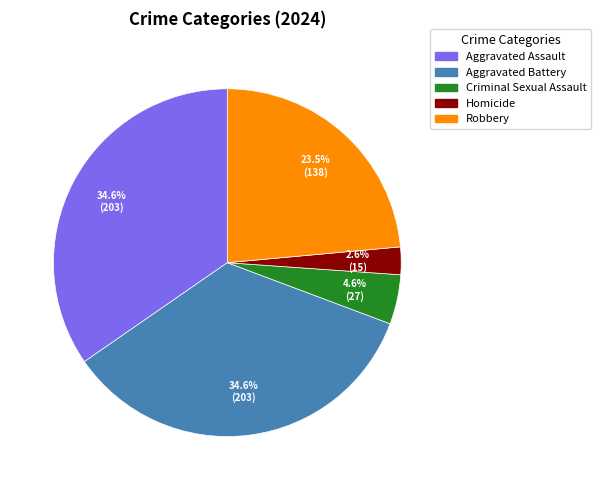

Does Robbery represent more than half of the total?

No